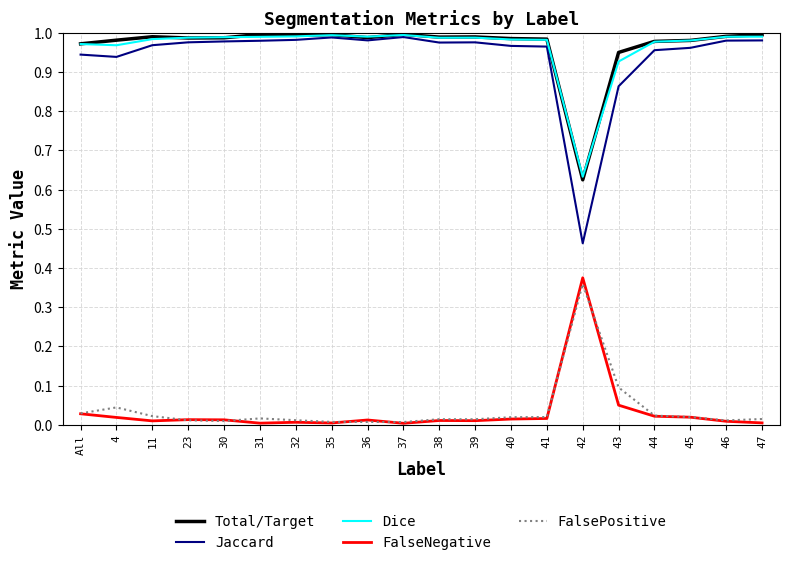

Which series has the largest range (max minus min)?

Jaccard